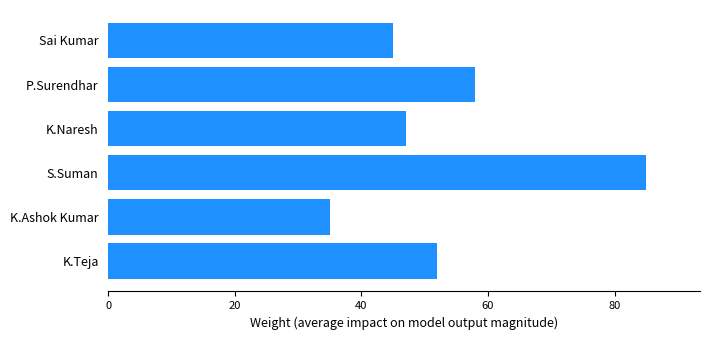

The value at P.Surendhar is 103. True or false?

False